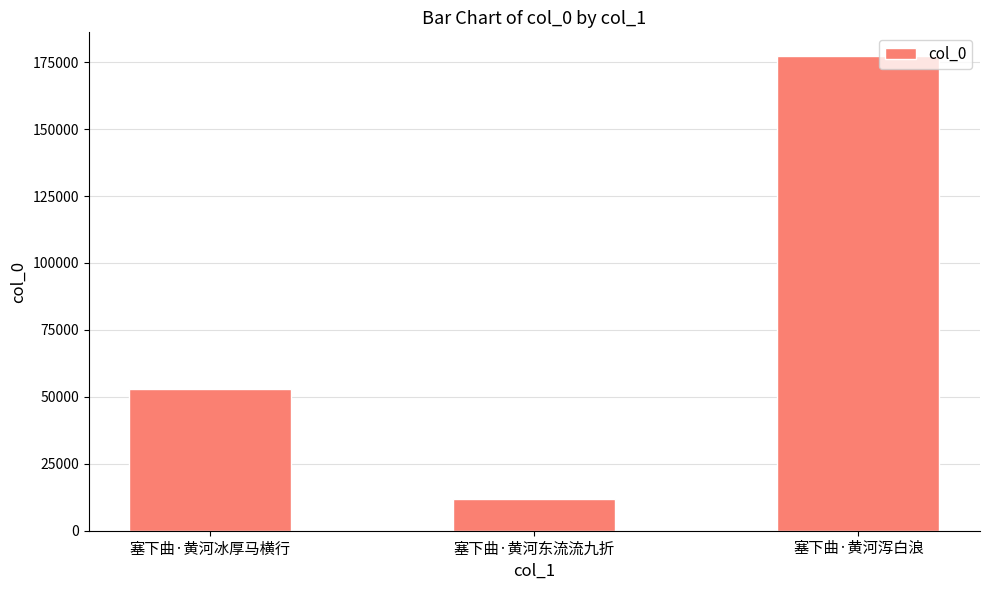

What is the ratio of the value at 塞下曲·黄河冰厚马横行 to the value at 塞下曲·黄河泻白浪?

0.3